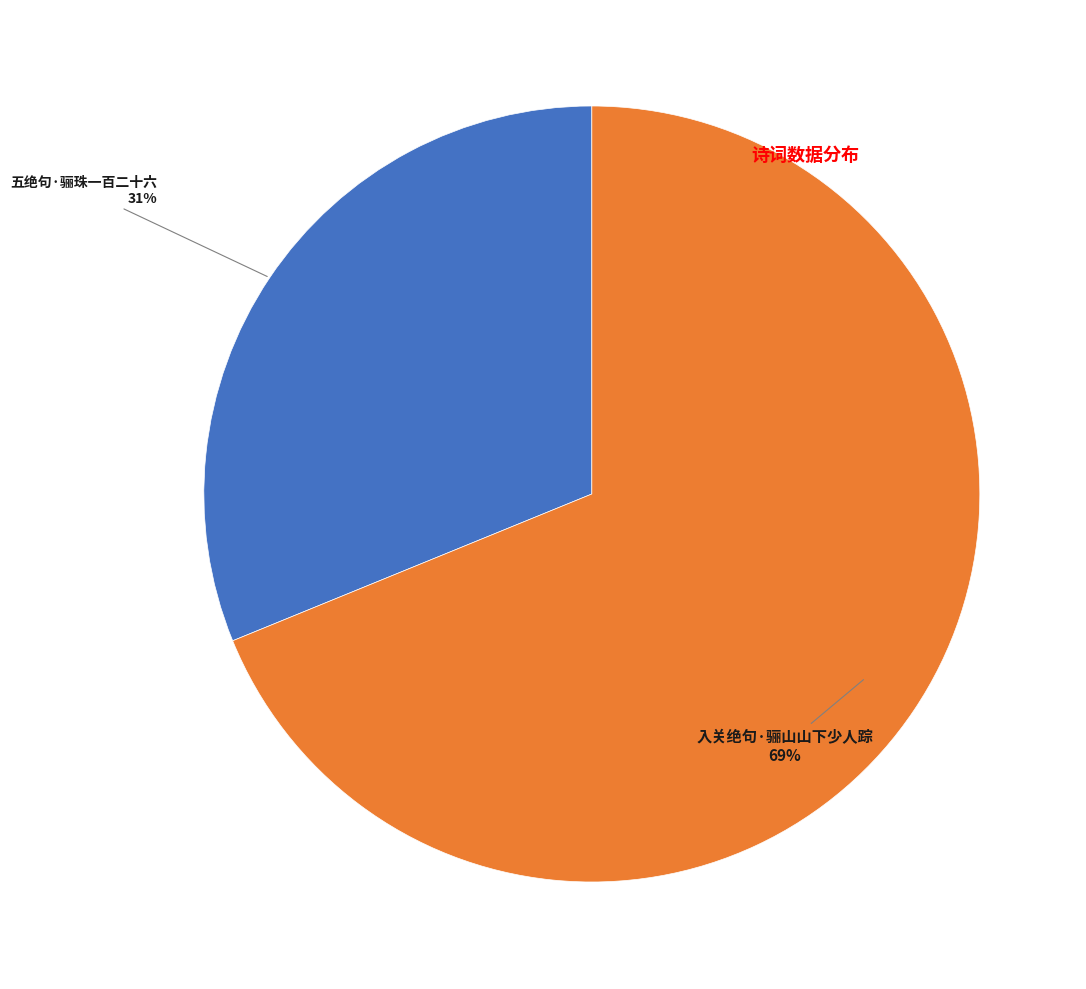

To the nearest percent, what is the average slice percentage?

50%